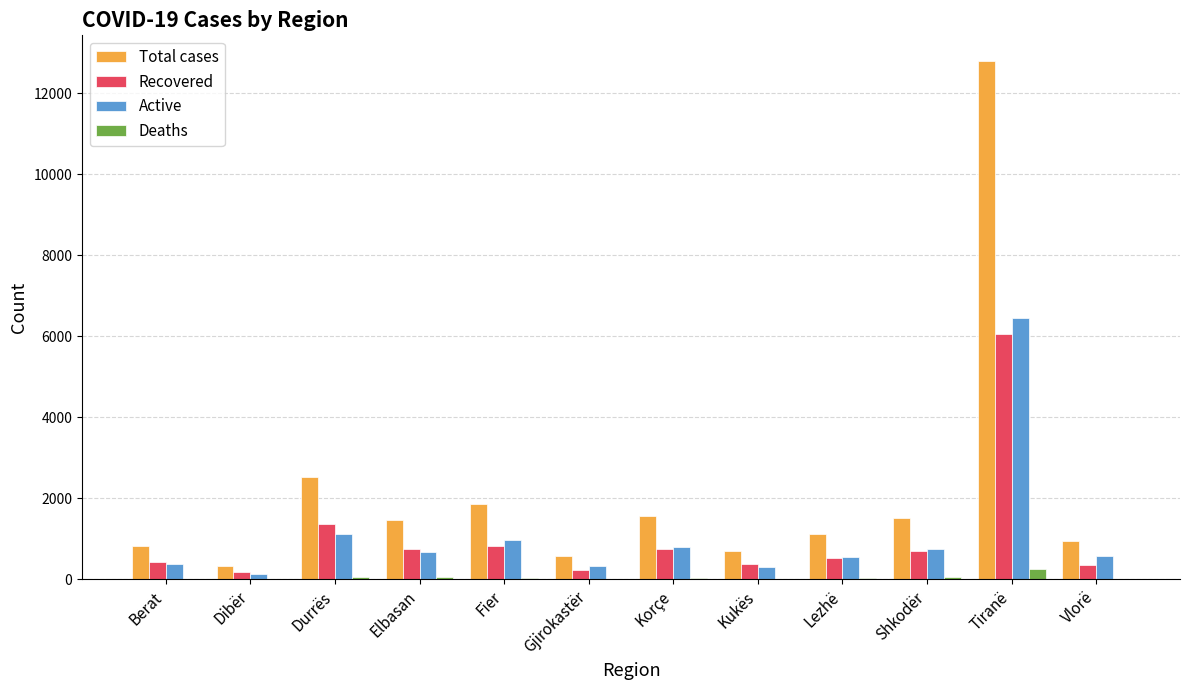

At which label does Active first exceed 667?

Durrës